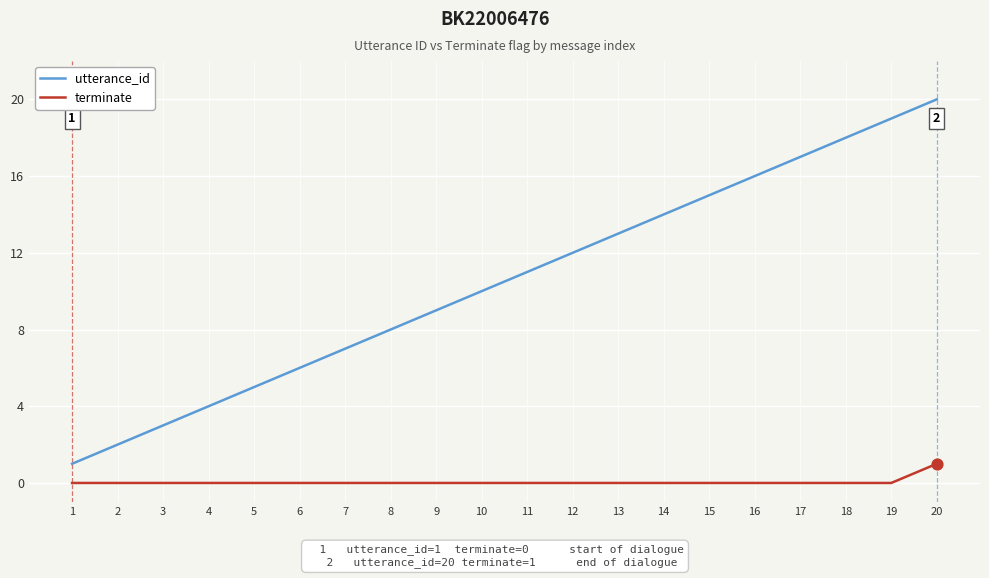

Is the value of terminate at 13 greater than the value of utterance_id at 14?

No